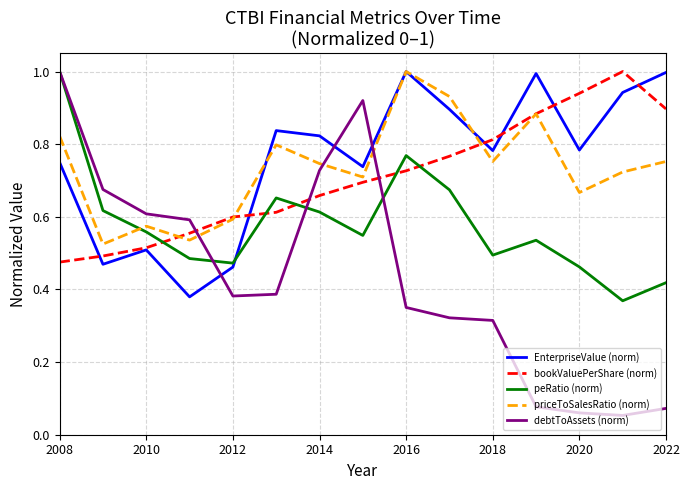

Which series has the widest spread of values?

debtToAssets (norm)